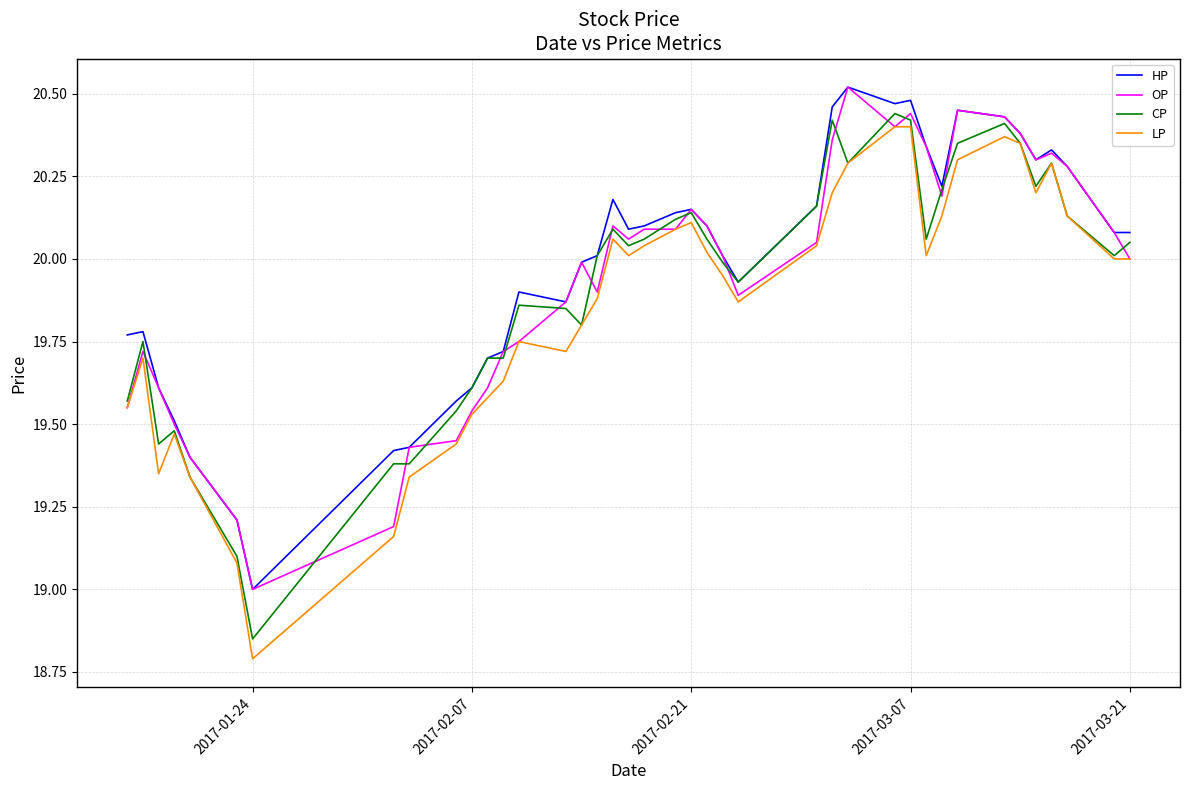

What is the smallest value displayed?

18.8